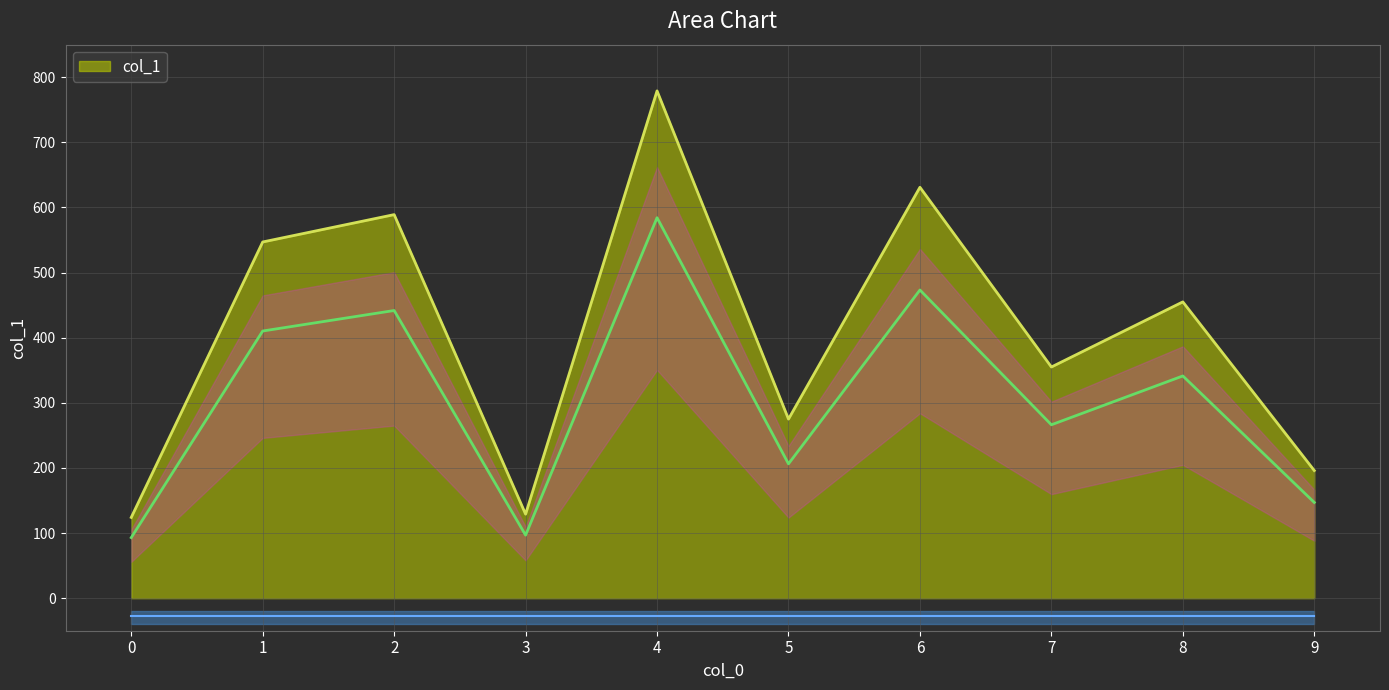

How many values exceed 455?

4